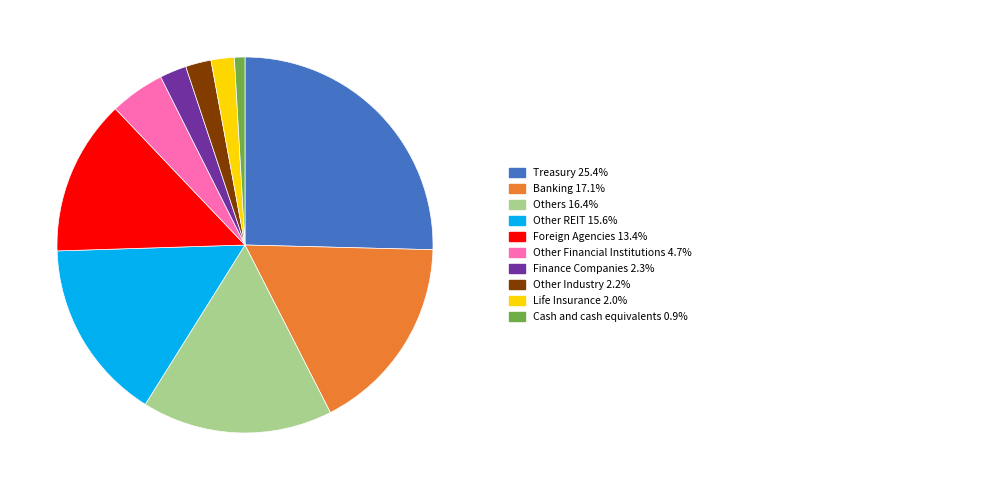

Does any single category account for the majority?

No